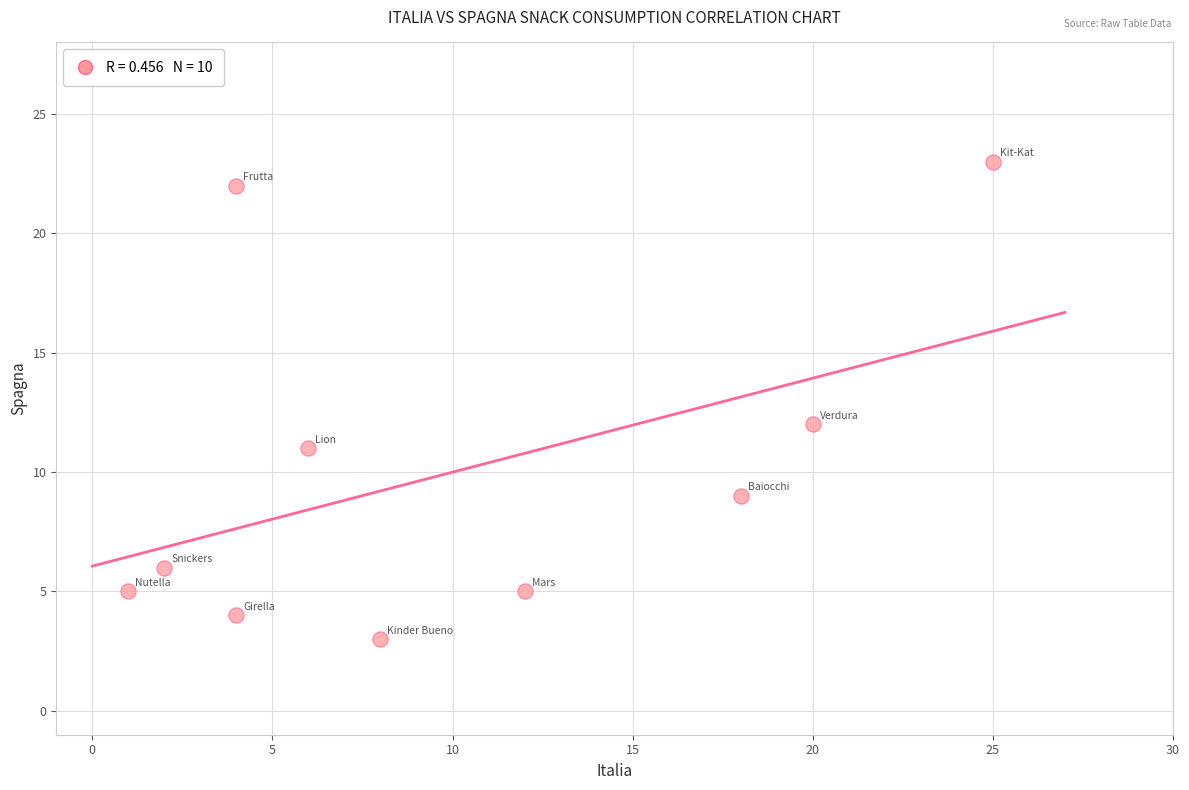

What Y value in the scatter plot is closest to 13?

12